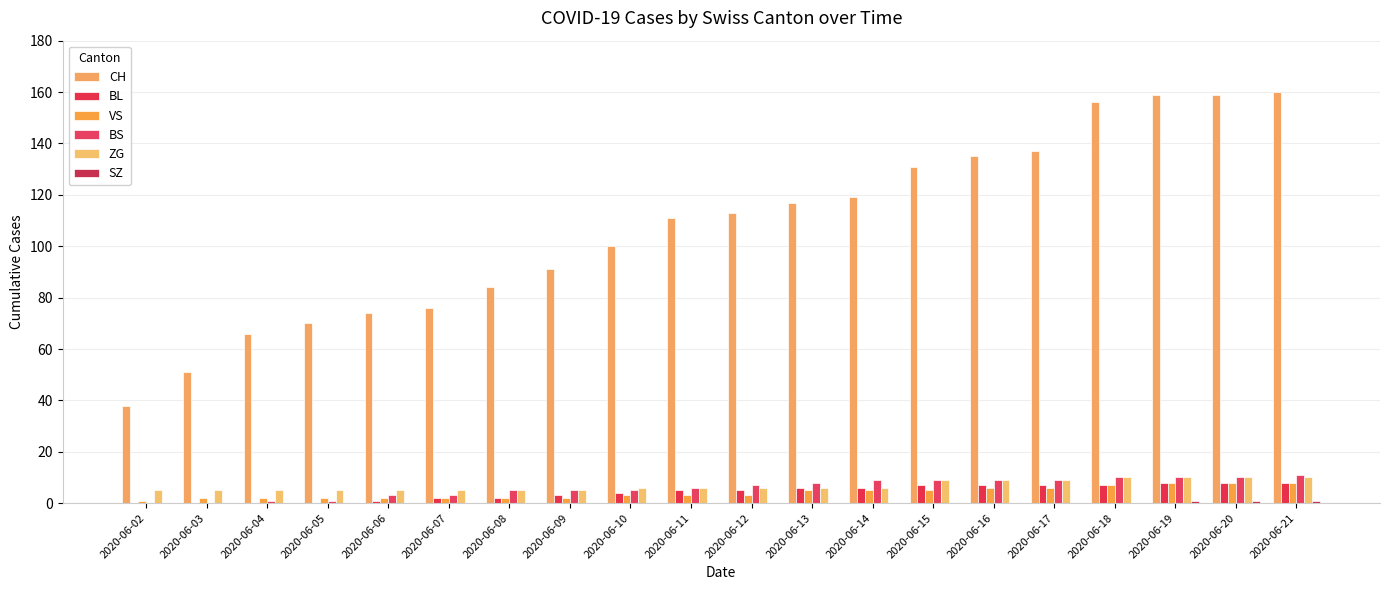

What value does the VS series have at 2020-06-05?

2